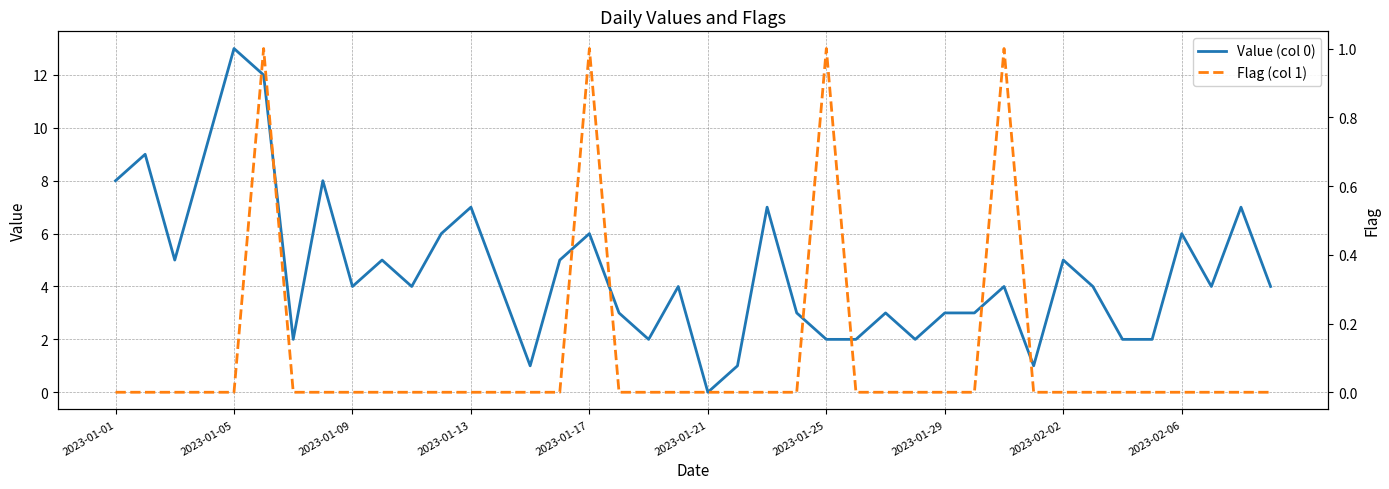

Between 24 and 29, which series saw the biggest shift?

Value (col 0)